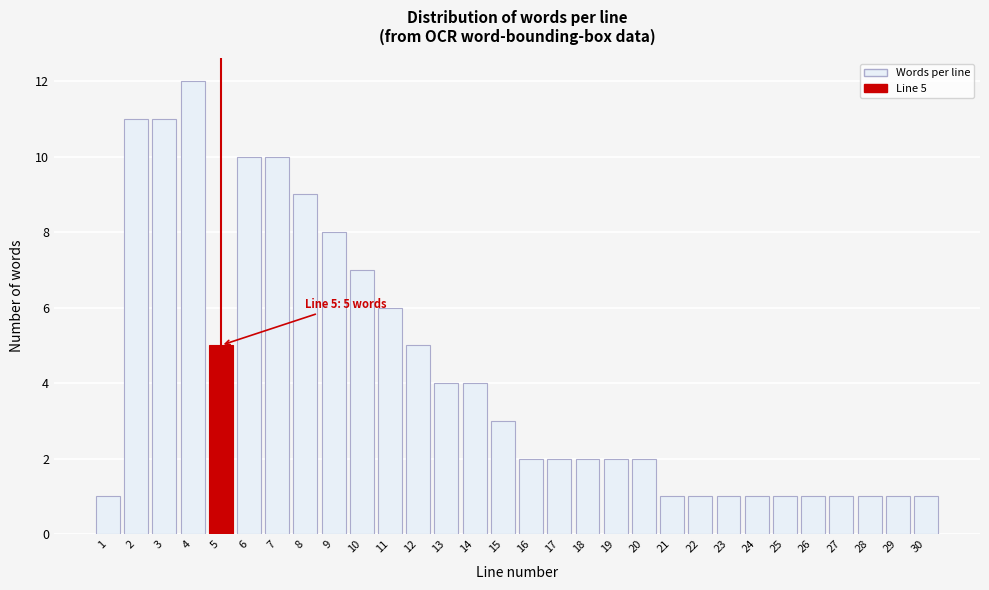

Reading left to right, extract all data points from this chart.

1=1	2=11	3=11	4=12	5=5	6=10	7=10	8=9	9=8	10=7	11=6	12=5	13=4	14=4	15=3	16=2	17=2	18=2	19=2	20=2	21=1	22=1	23=1	24=1	25=1	26=1	27=1	28=1	29=1	30=1